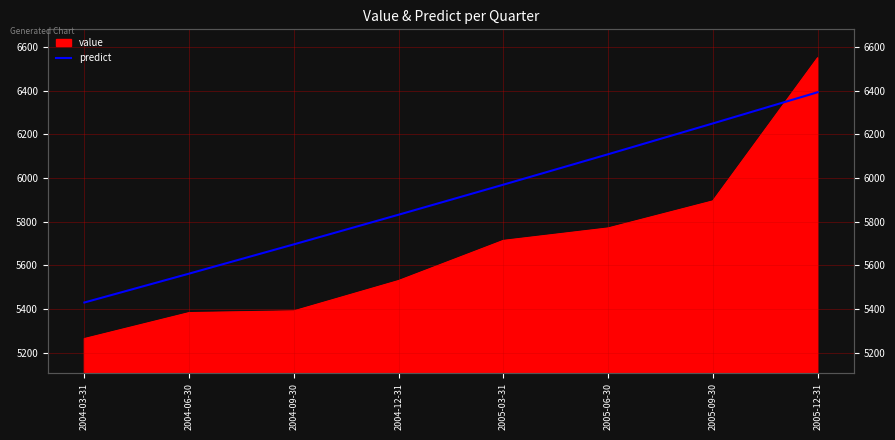

What is the difference between the maximum and minimum values?

963.7